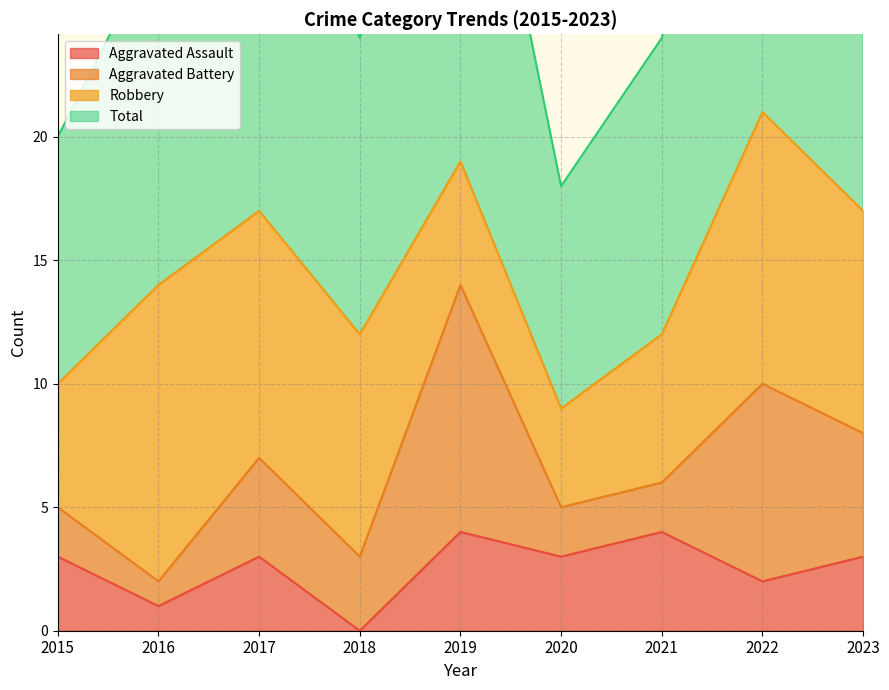

True or false: Total has a value of 13 at 2021.

False